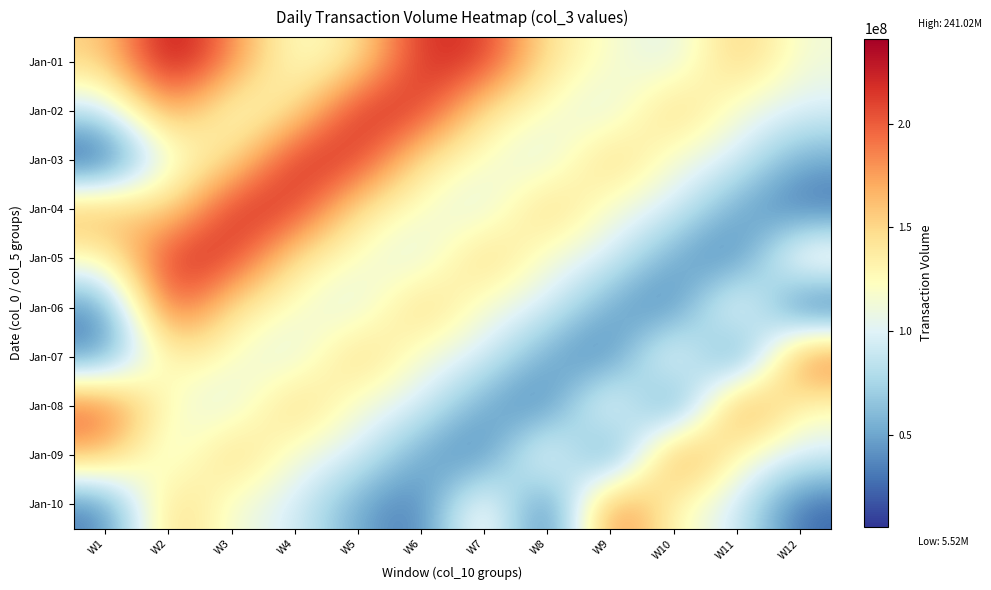

Reading left to right, what are all the values shown in this chart?

Jan-01: W1=152203704	W2=241023600	W3=184314120	W4=116325896	W5=141770712	W6=221028016	W7=216590672	W8=140672200	W9=119078816	W10=97545160	W11=160565816	W12=112304184
Jan-02: W1=85828512	W2=184314120	W3=116325896	W4=141770712	W5=221028016	W6=216590672	W7=140672200	W8=119078816	W9=97545160	W10=160565816	W11=112304184	W12=96436600
Jan-03: W1=5516440	W2=116325896	W3=141770712	W4=221028016	W5=216590672	W6=140672200	W7=119078816	W8=97545160	W9=160565816	W10=112304184	W11=96436600	W12=50570080
Jan-04: W1=173211040	W2=141770712	W3=221028016	W4=216590672	W5=140672200	W6=119078816	W7=97545160	W8=160565816	W9=112304184	W10=96436600	W11=50570080	W12=25598584
Jan-05: W1=125042832	W2=221028016	W3=216590672	W4=140672200	W5=119078816	W6=97545160	W7=160565816	W8=112304184	W9=96436600	W10=50570080	W11=25598584	W12=140426232
Jan-06: W1=34264504	W2=216590672	W3=140672200	W4=119078816	W5=97545160	W6=160565816	W7=112304184	W8=96436600	W9=50570080	W10=25598584	W11=140426232	W12=5519008
Jan-07: W1=36300280	W2=140672200	W3=119078816	W4=97545160	W5=160565816	W6=112304184	W7=96436600	W8=50570080	W9=25598584	W10=140426232	W11=5519008	W12=204666048
Jan-08: W1=204504488	W2=119078816	W3=97545160	W4=160565816	W5=112304184	W6=96436600	W7=50570080	W8=25598584	W9=140426232	W10=5519008	W11=204666048	W12=122722744
Jan-09: W1=167325864	W2=97545160	W3=160565816	W4=112304184	W5=96436600	W6=50570080	W7=25598584	W8=140426232	W9=5519008	W10=204666048	W11=122722744	W12=96382392
Jan-10: W1=30509304	W2=160565816	W3=112304184	W4=96436600	W5=50570080	W6=25598584	W7=140426232	W8=5519008	W9=204666048	W10=122722744	W11=96382392	W12=22792280